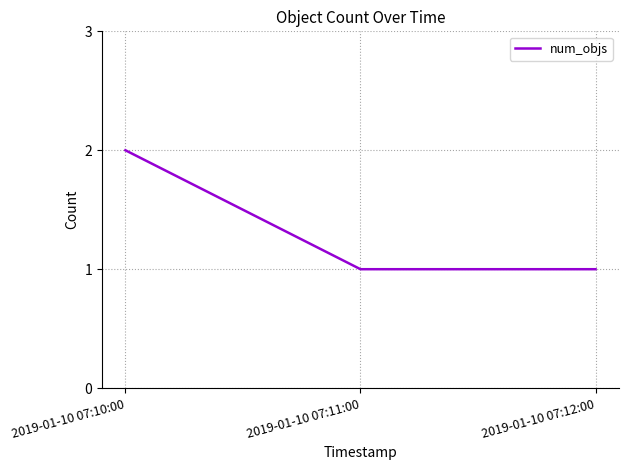

Which label corresponds to the largest value in the chart?

2019-01-10 07:10:00